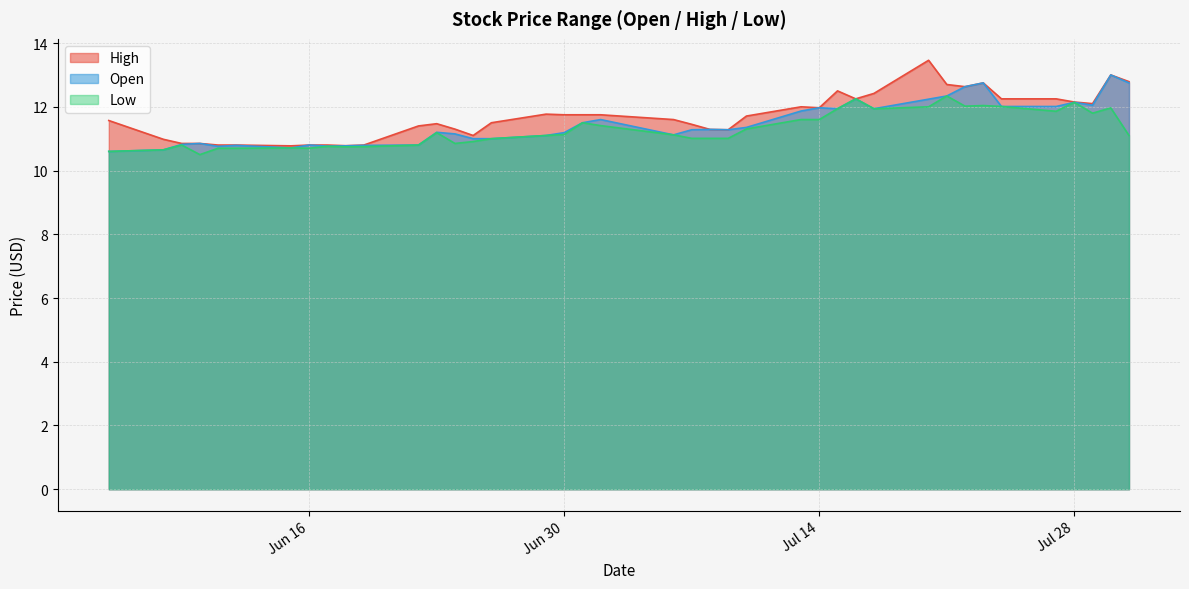

Where does the Open series first go above 11?

2020-06-23